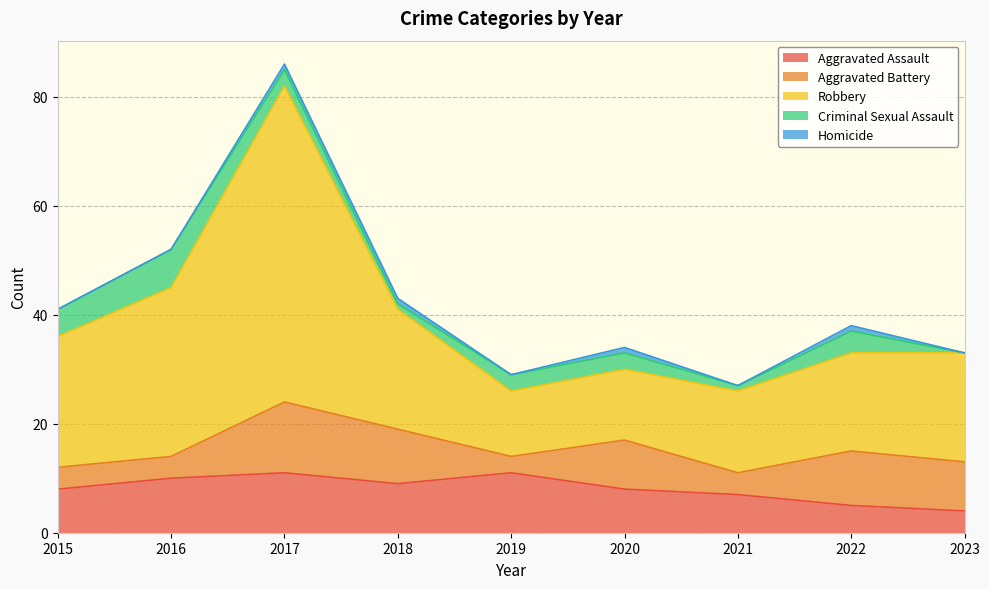

Rank the series by their maximum value, from highest to lowest.

Robbery, Aggravated Battery, Aggravated Assault, Criminal Sexual Assault, Homicide